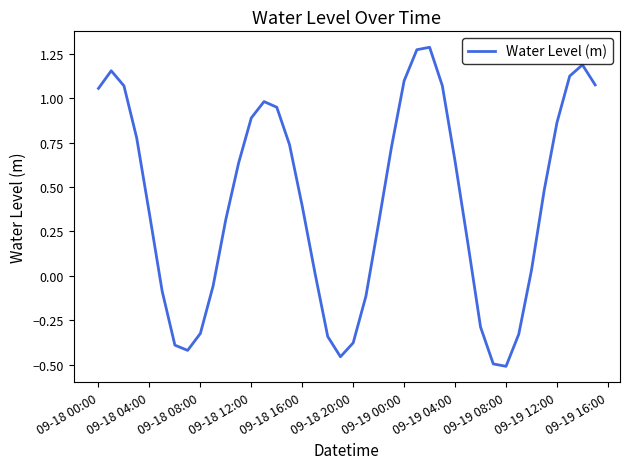

Reading left to right, extract all data points from this chart.

1.1	1.2	1.1	0.8	0.3	-0.1	-0.4	-0.4	-0.3	-0.1	0.3	0.6	0.9	1.0	0.9	0.7	0.4	0.0	-0.3	-0.5	-0.4	-0.1	0.3	0.7	1.1	1.3	1.3	1.1	0.6	0.2	-0.3	-0.5	-0.5	-0.3	0.0	0.5	0.9	1.1	1.2	1.1